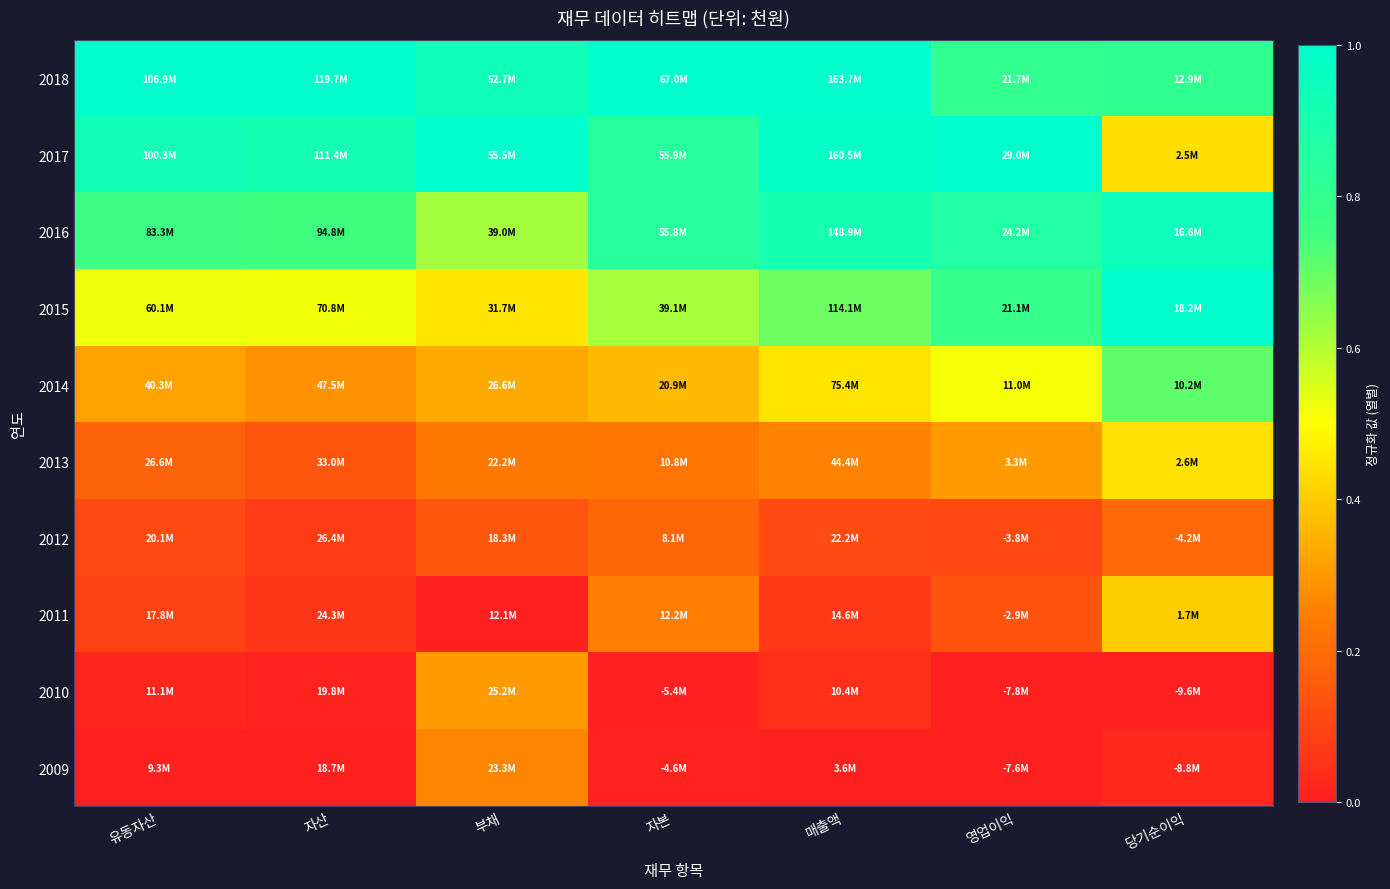

Which has a higher value, 자산 or 유동자산?

자산